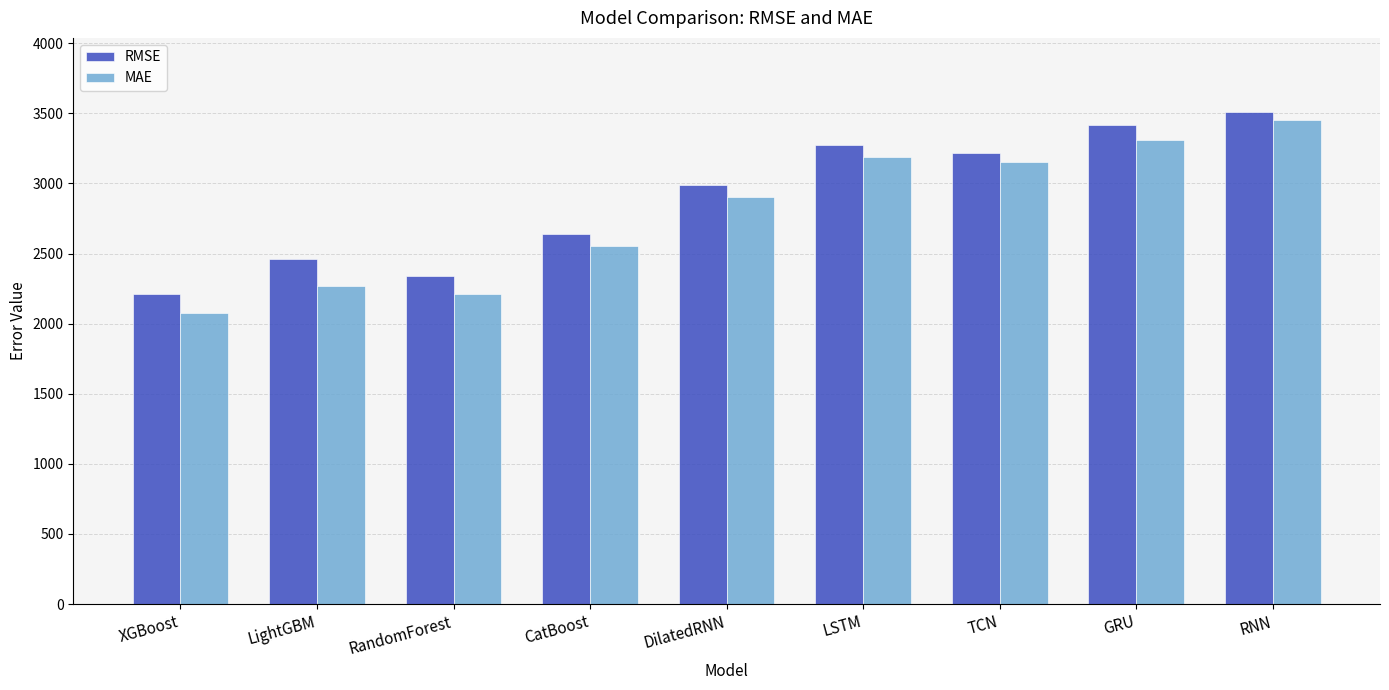

Is it true that RMSE equals 794.3 at GRU?

False